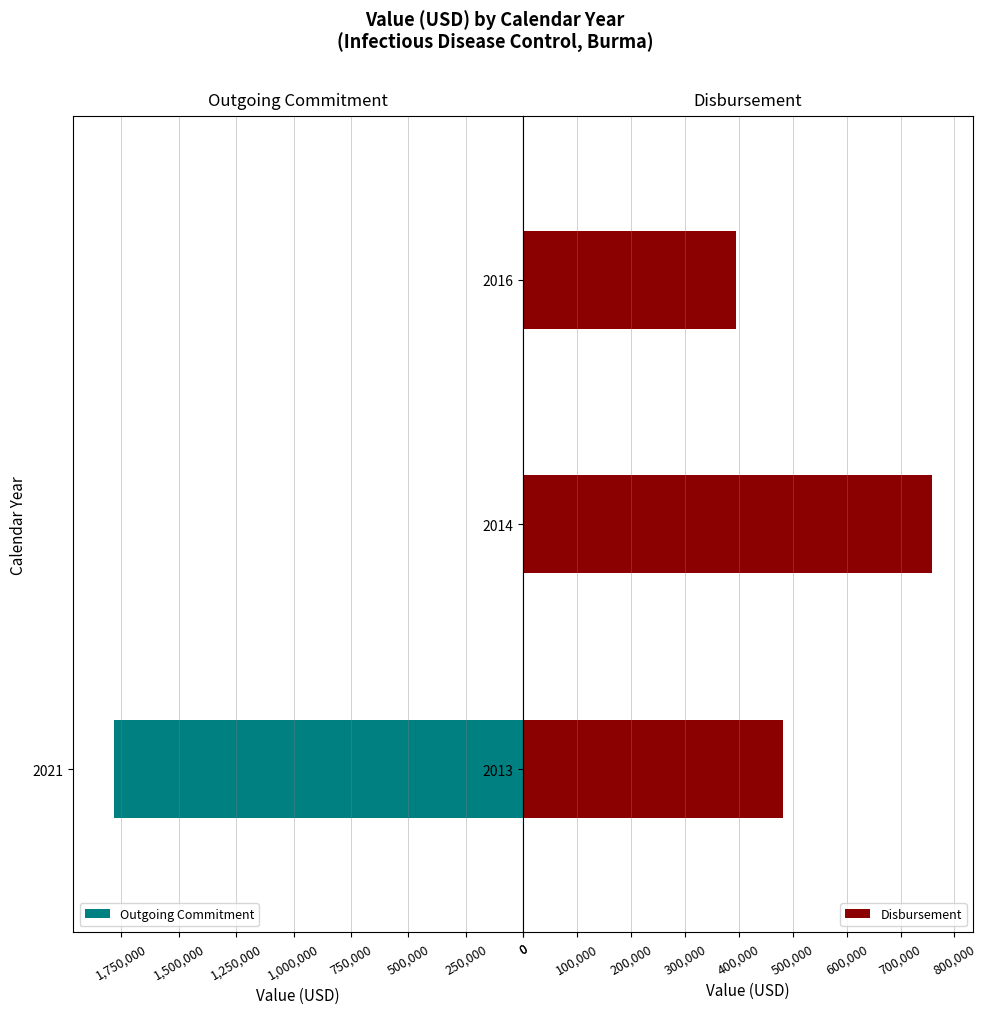

What is the average value of the Disbursement series?

545595.0